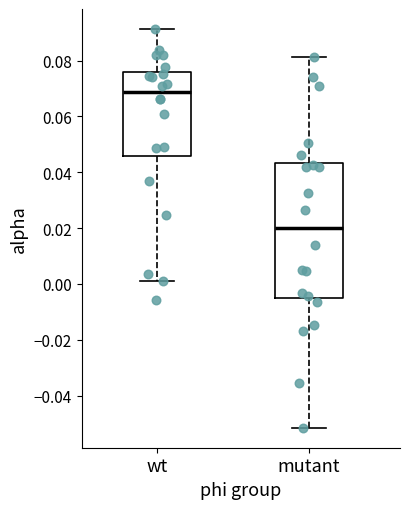

Reading left to right, read every box against the y-axis: the position of its median line, the range the box covers, and the ends of its whiskers. The values are not printed on the chart, so give them approximately, as read against the axis.

wt: median 0.068, box 0.046 to 0.076, whiskers 0.002 to 0.092
mutant: median 0.020, box -0.004 to 0.044, whiskers -0.052 to 0.082